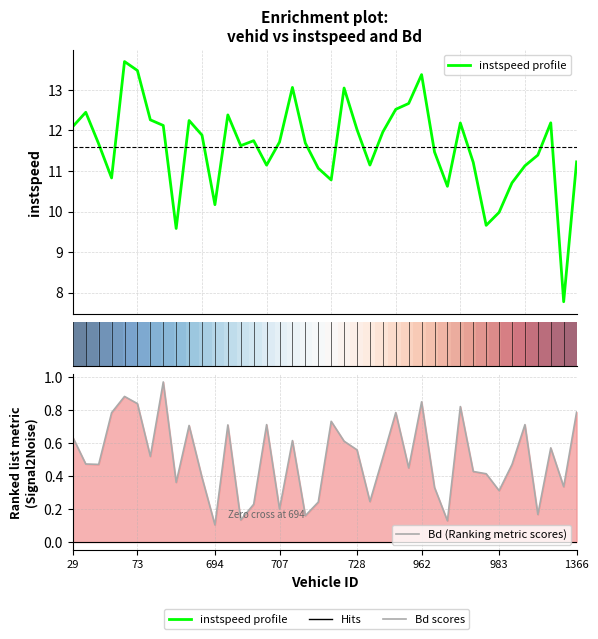

What is the lowest value of the instspeed profile series?

7.8